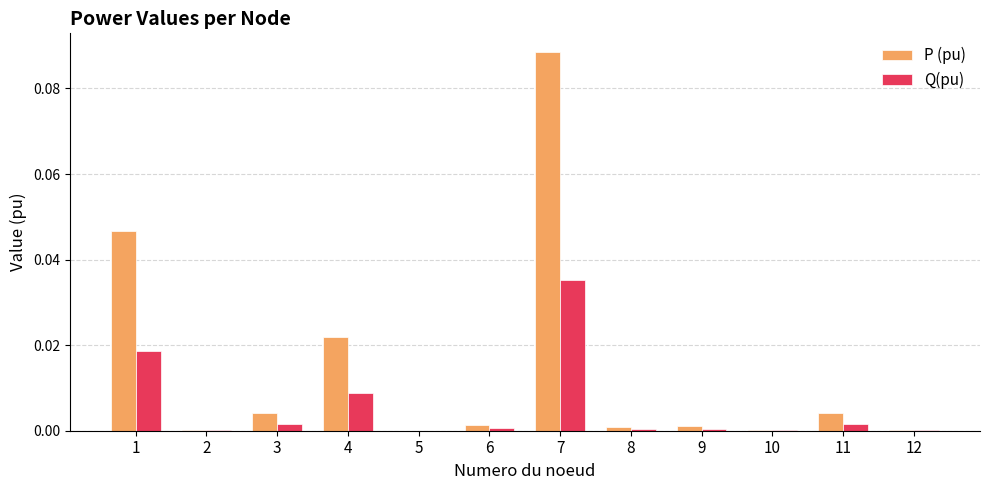

Which series has the largest range (max minus min)?

P (pu)